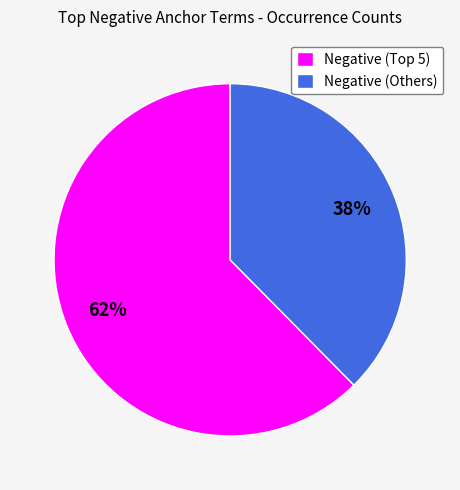

Which slice is the smallest?

Negative (Others)